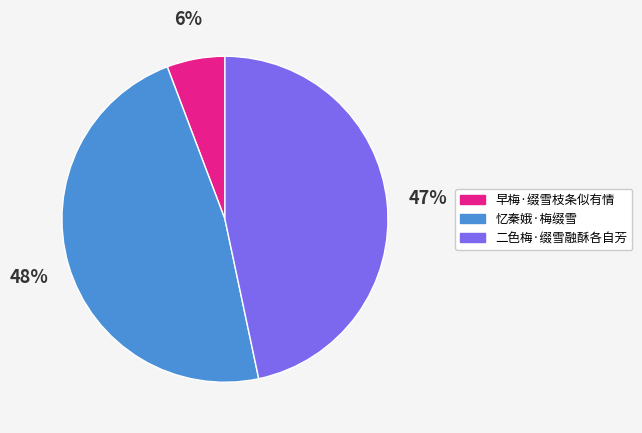

What is the largest slice in the pie chart?

忆秦娥·梅缀雪